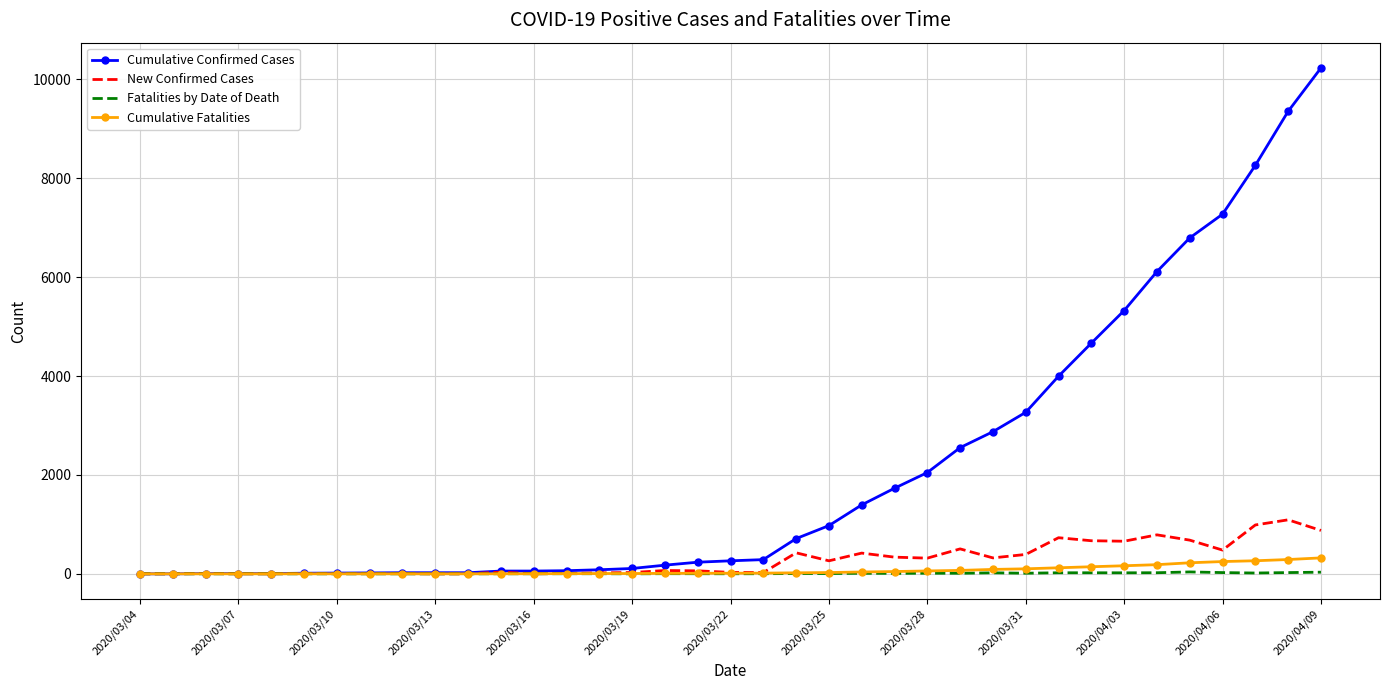

Which series has the largest range (max minus min)?

Cumulative Confirmed Cases